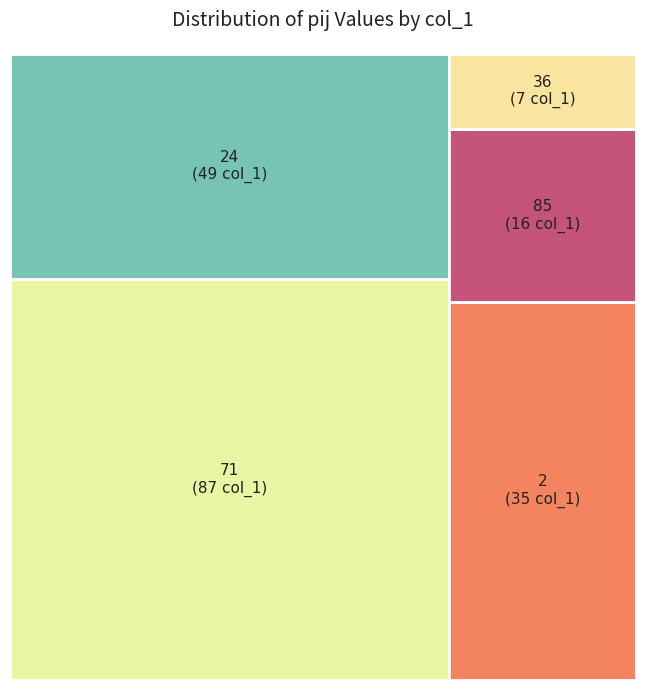

To the nearest percent, what percentage of the pie is 2?

18%